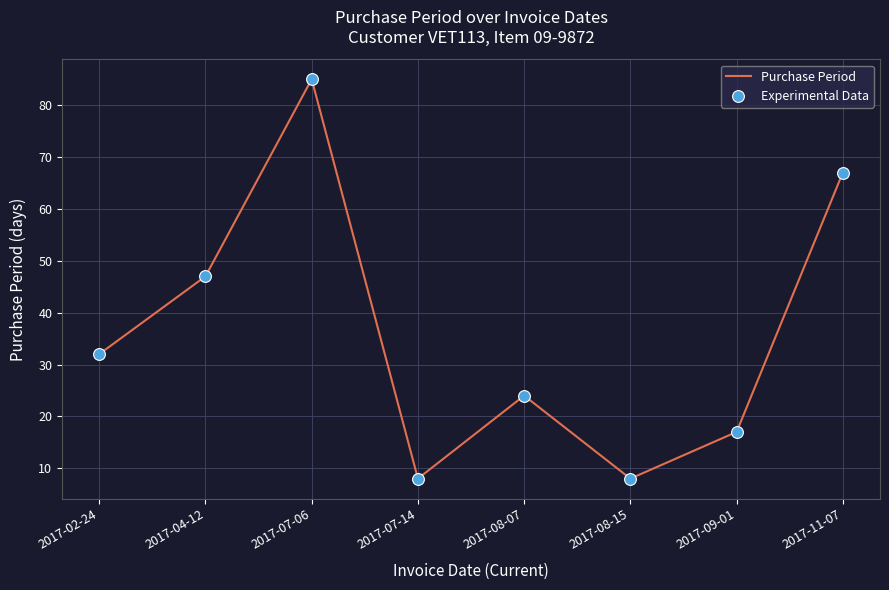

Between 2017-02-24 and 2017-07-14, which is larger?

2017-02-24